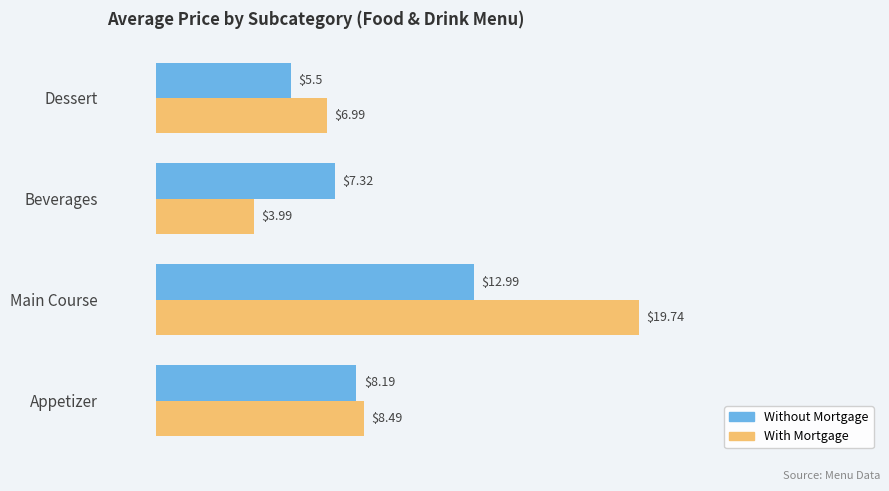

What is the average value of the With Mortgage series?

9.8